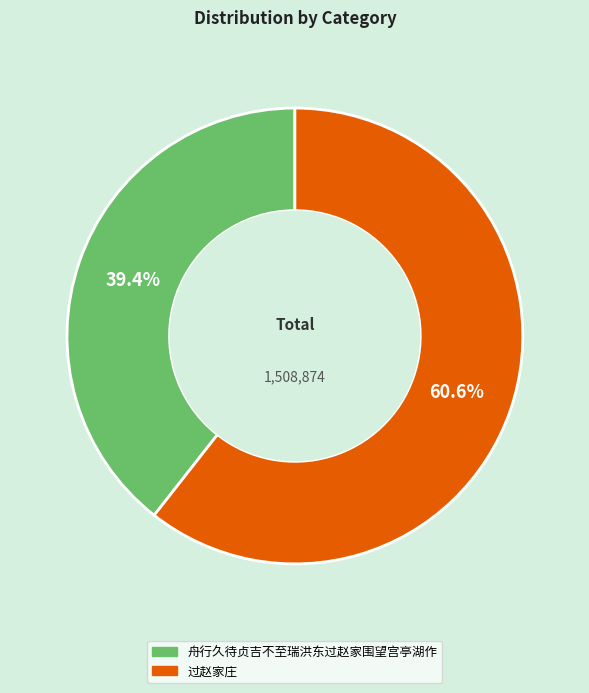

Is it true that 过赵家庄 is 66% of the pie?

False